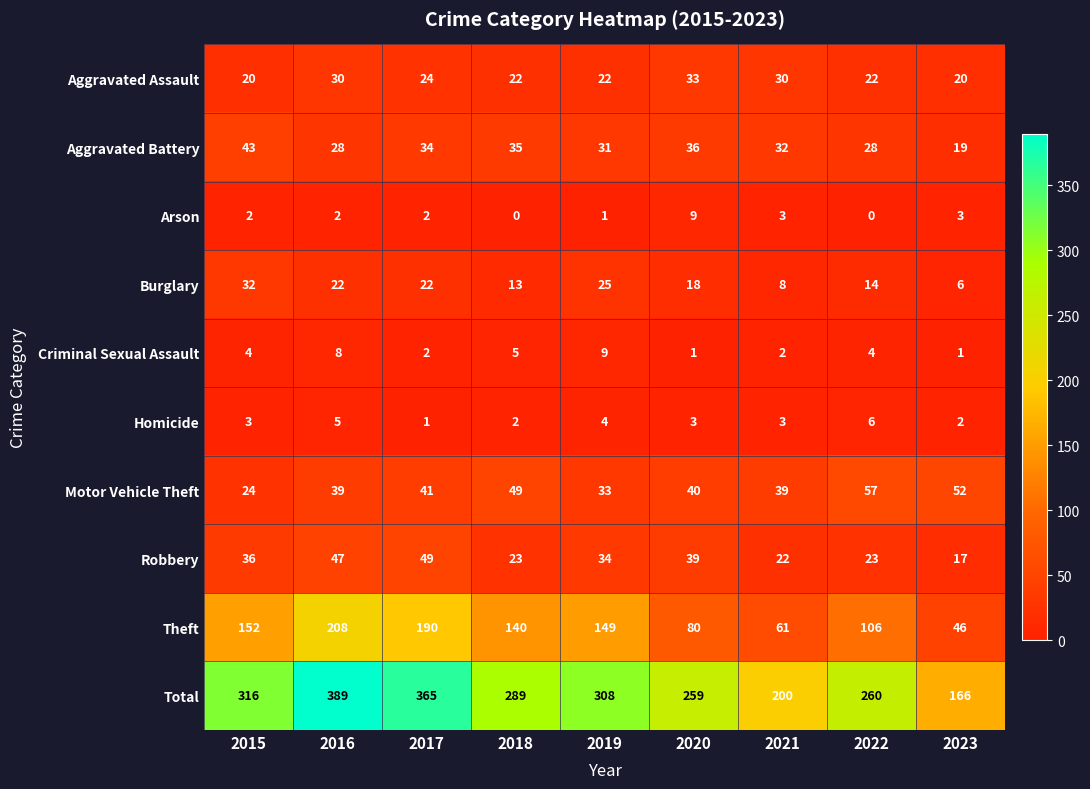

Which series has the widest spread of values?

Total